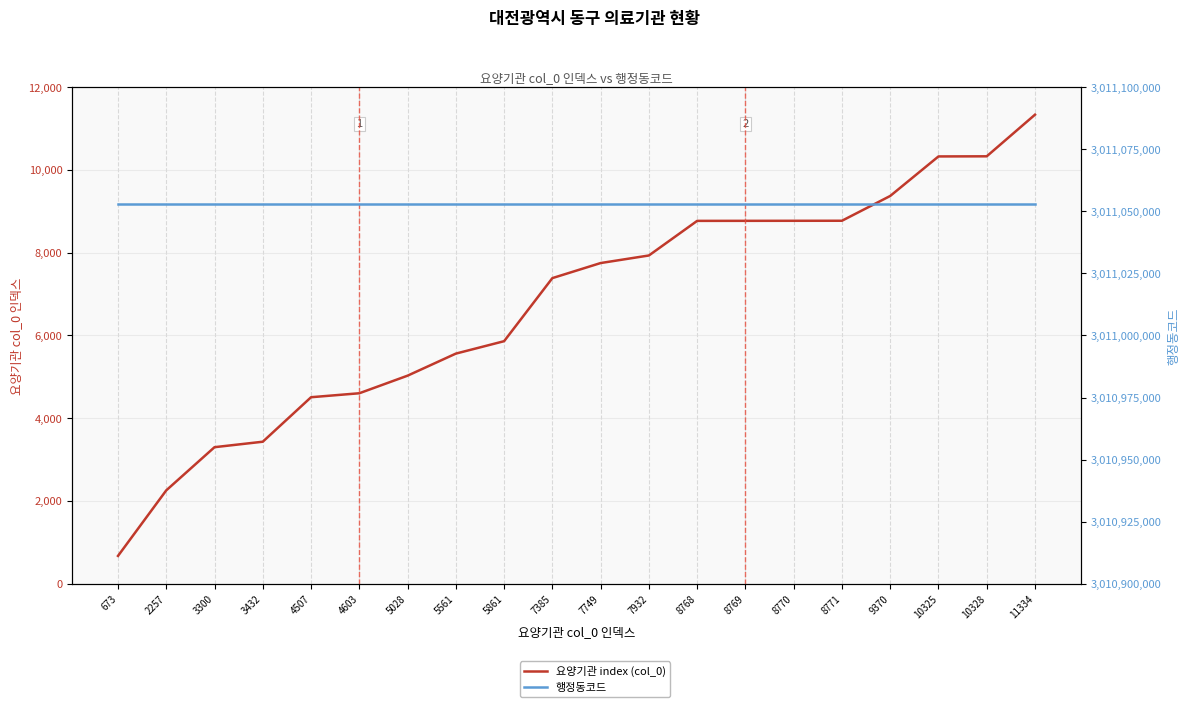

Which category has the highest value in the 행정동코드 series?

673